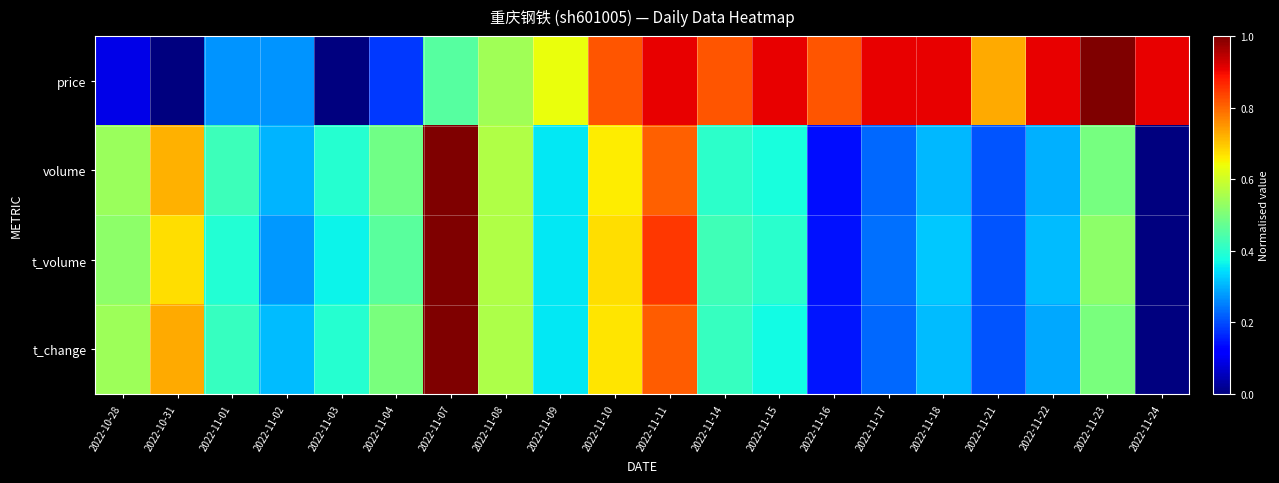

At 2022-11-07, list the series in order from smallest to largest.

price, t_change, t_volume, volume